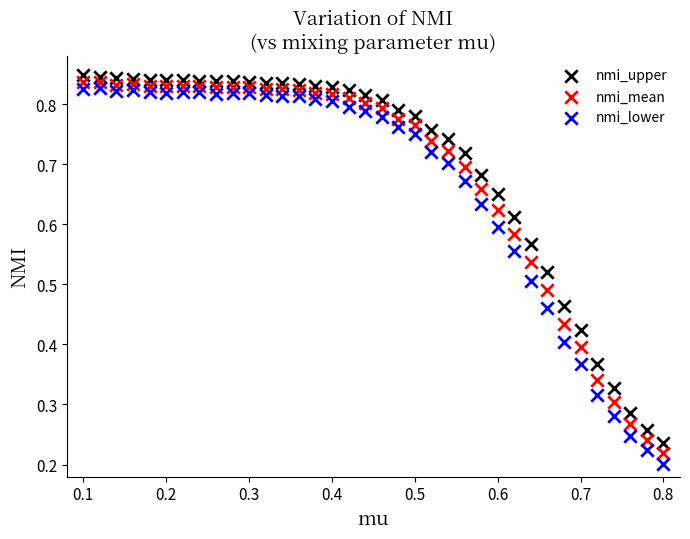

Which series contains the highest Y value?

nmi_upper